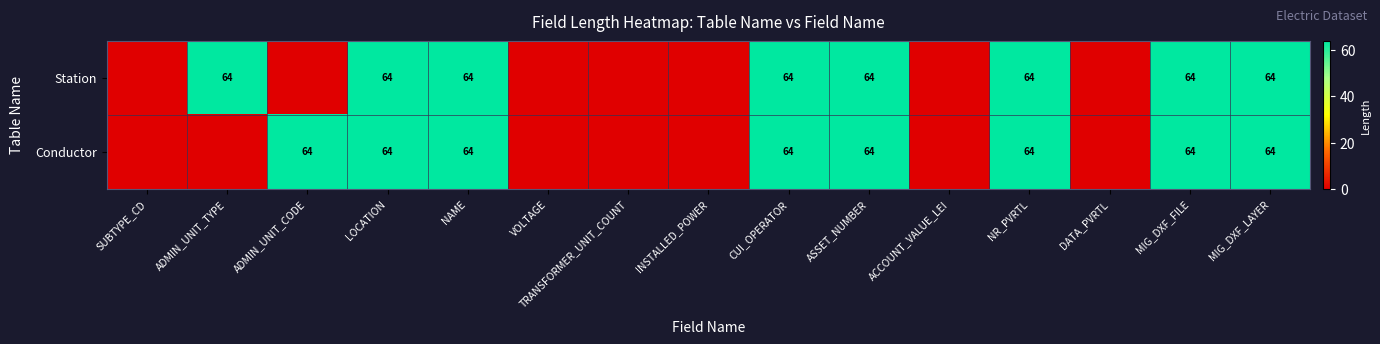

The Station series shows 64 at MIG_DXF_FILE. True or false?

True